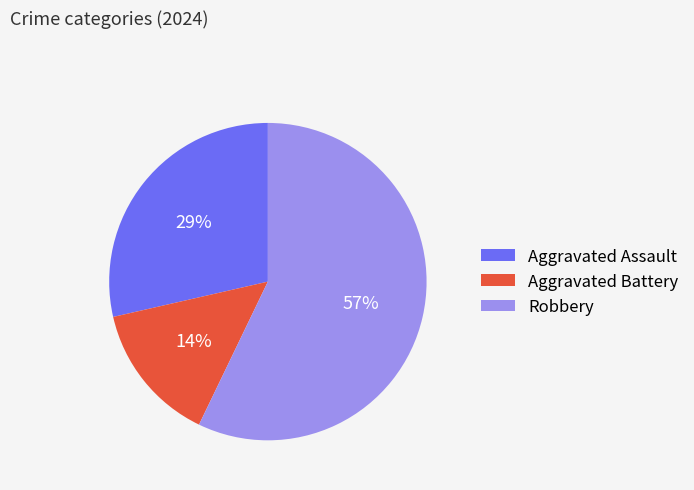

Combined, do Aggravated Battery and Aggravated Assault account for over 50%?

No